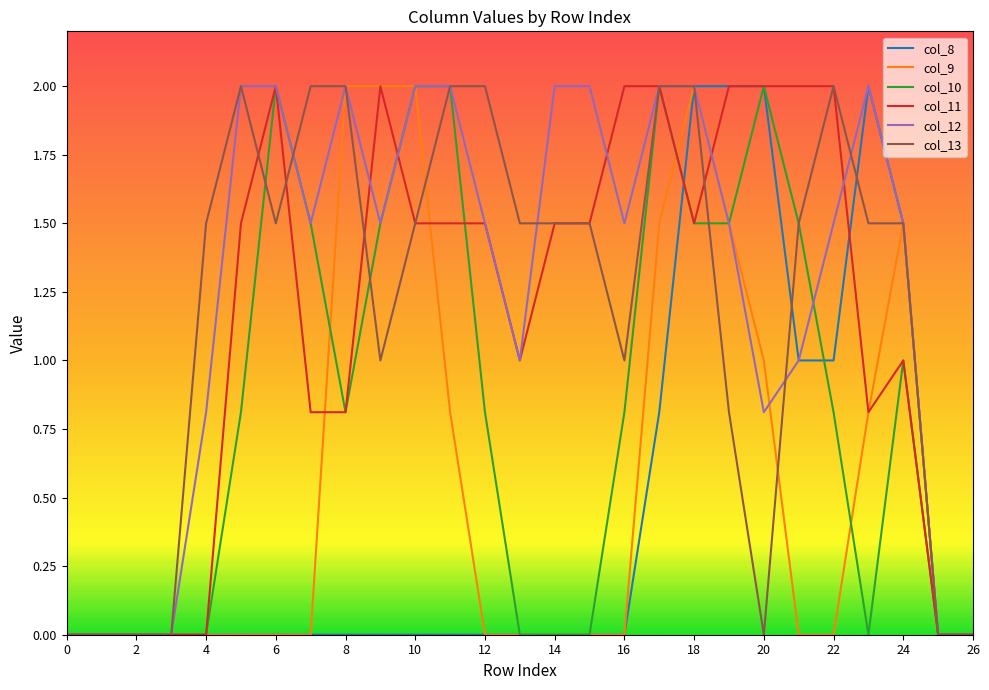

What is the maximum value for col_11?

2.0